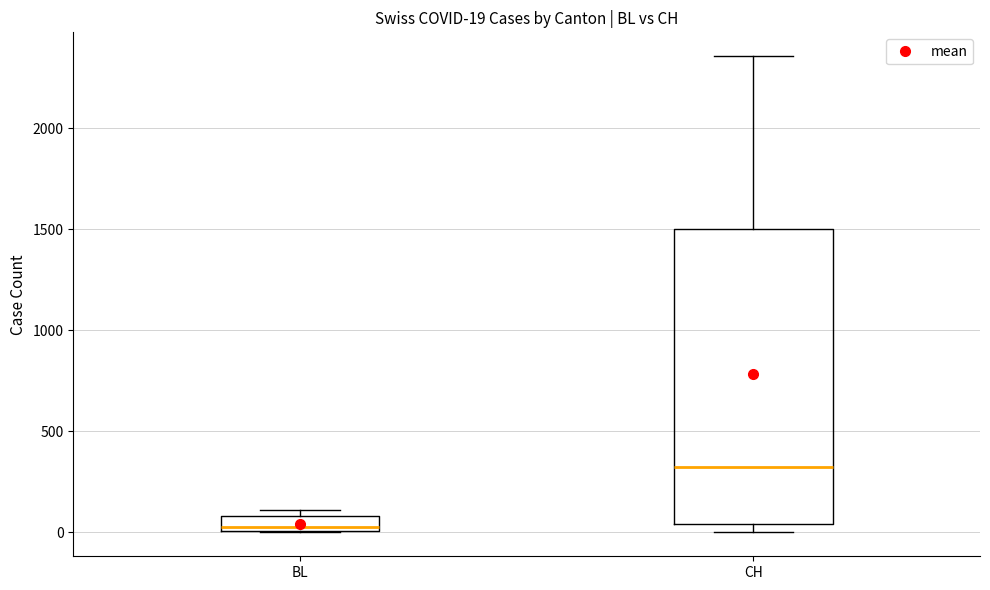

Which box's median line is the lowest?

BL